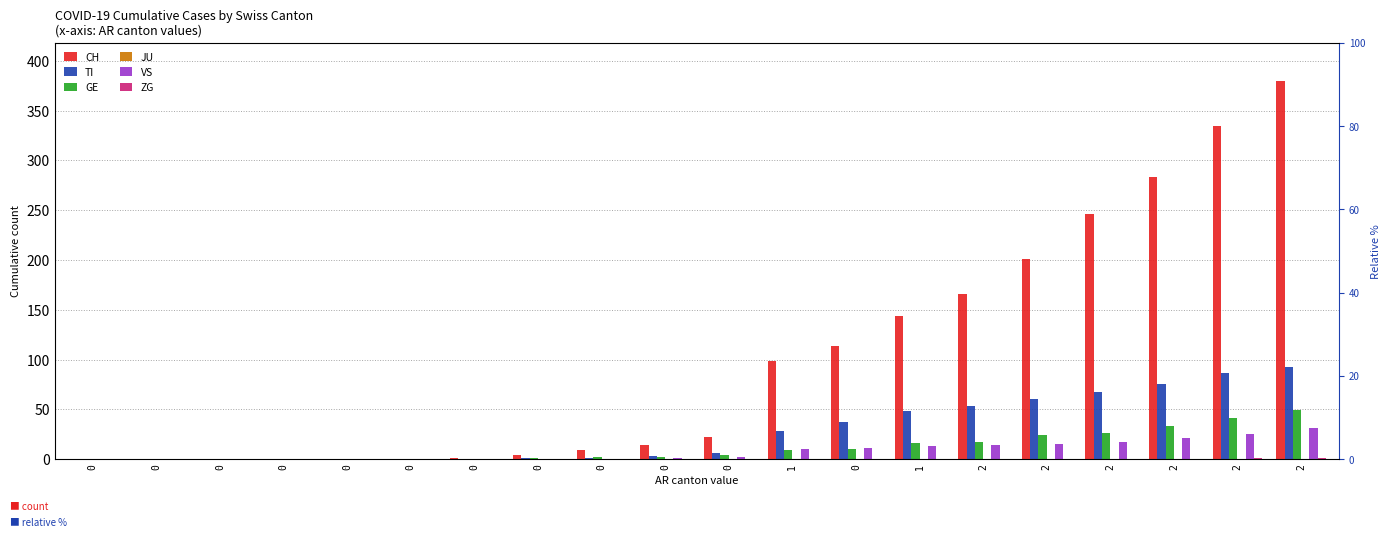

What is the average value of the VS series?

8